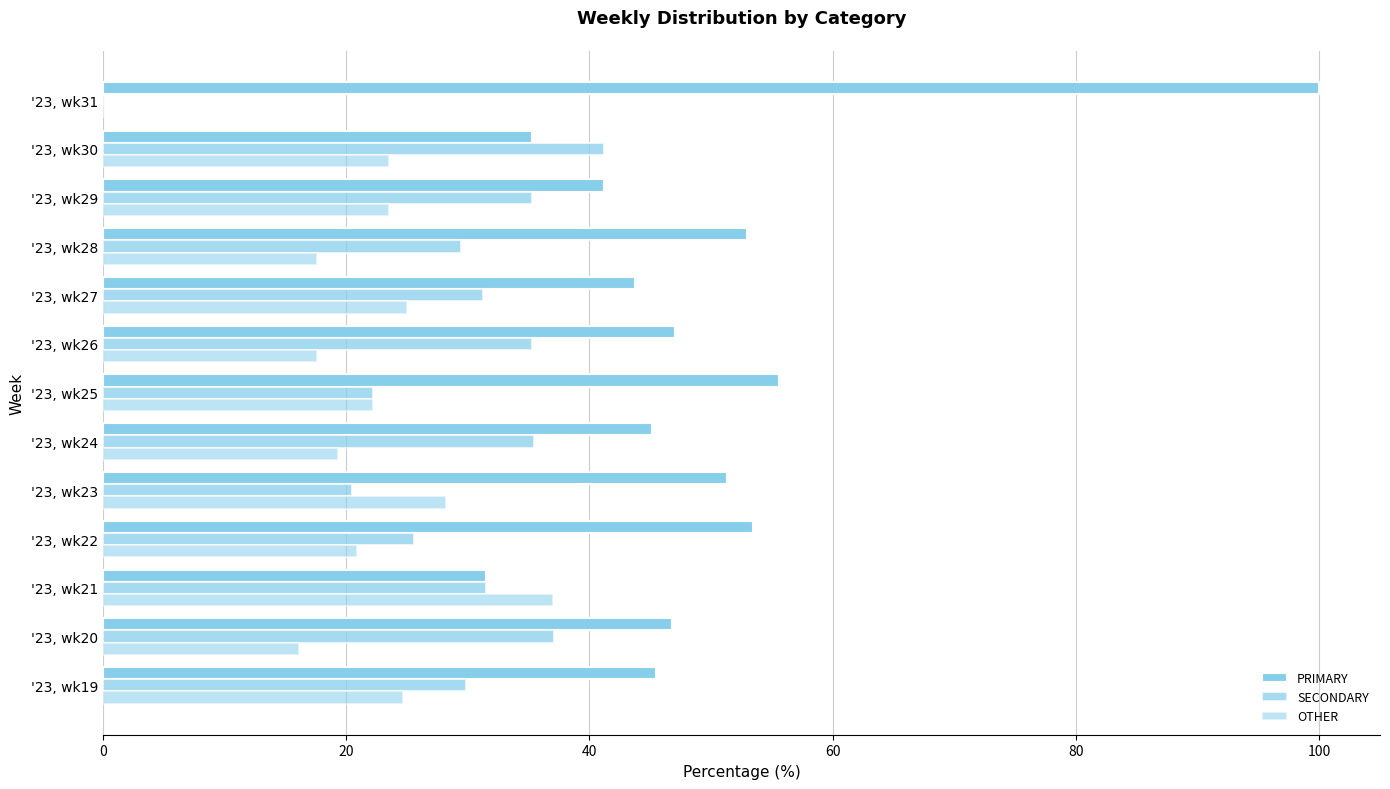

How many values in the OTHER series exceed 22?

7